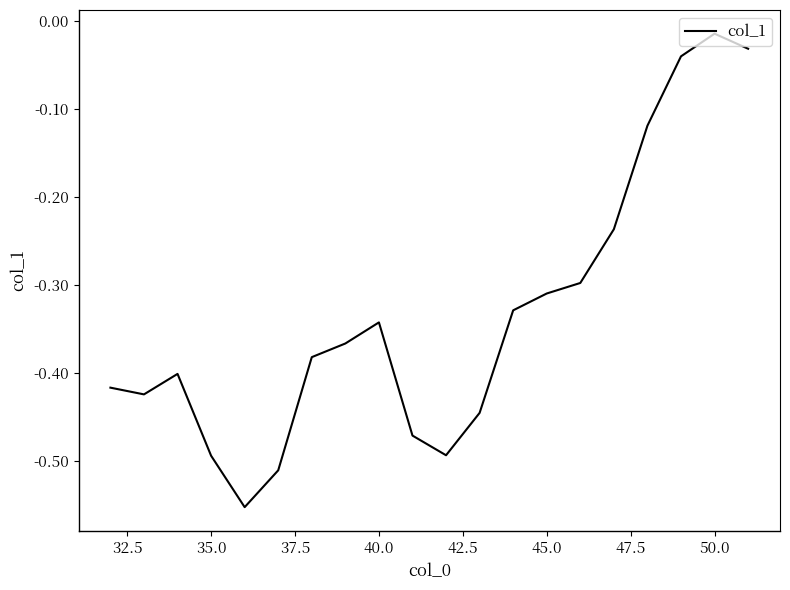

What is the difference between the maximum and minimum values?

0.5